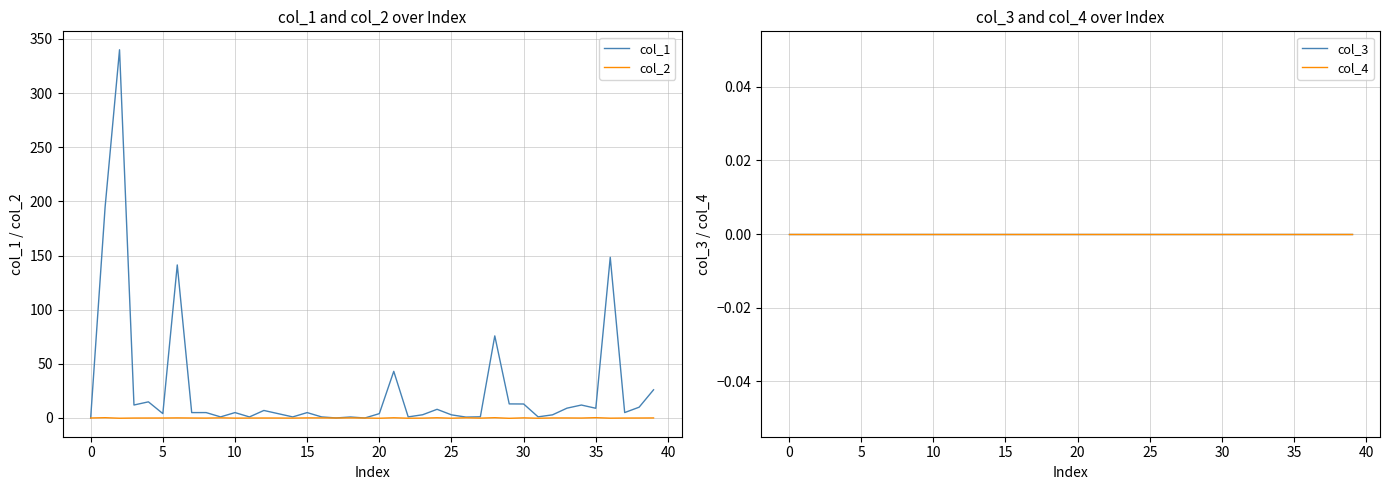

What are all the series names shown in the legend?

col_1, col_2, col_3, col_4